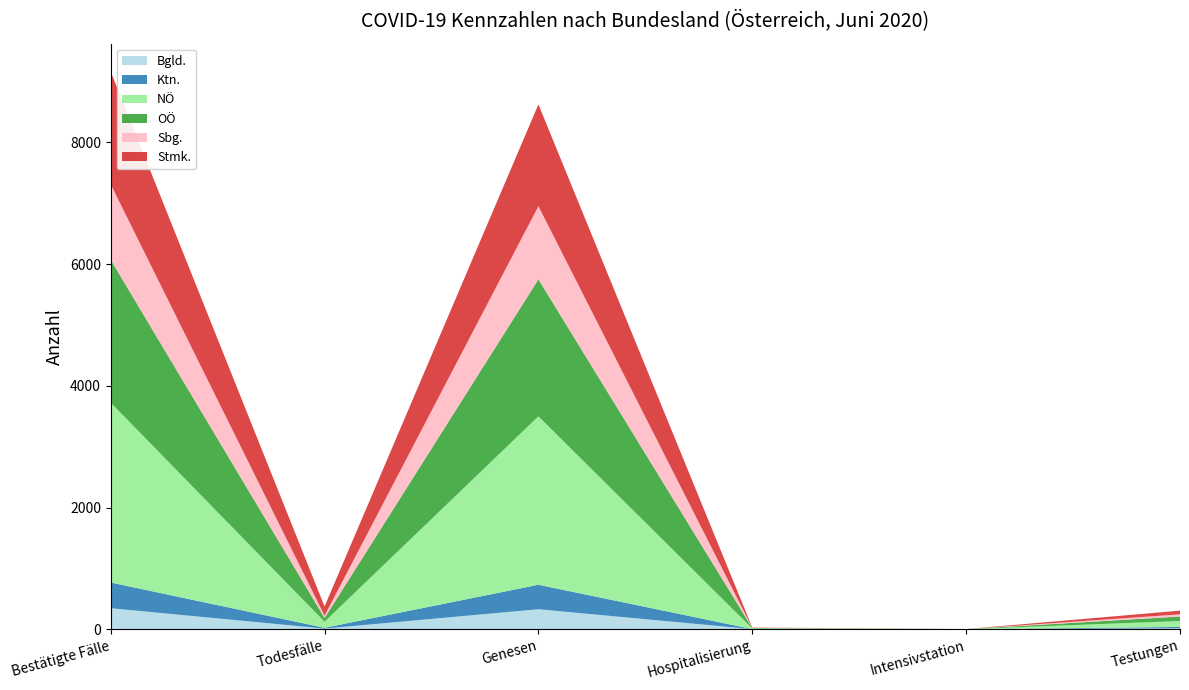

Reading left to right, list all the values displayed in this chart.

Bgld.: 346.0	11.0	329.0	2.0	0.0	15.4
Ktn.: 422.0	13.0	402.0	1.0	0.0	22.6
NÖ: 2955.0	100.0	2767.0	10.0	2.0	97.5
OÖ: 2346.0	61.0	2250.0	7.0	0.0	73.6
Sbg.: 1241.0	38.0	1202.0	3.0	0.0	36.0
Stmk.: 1851.0	151.0	1672.0	5.0	1.0	60.8